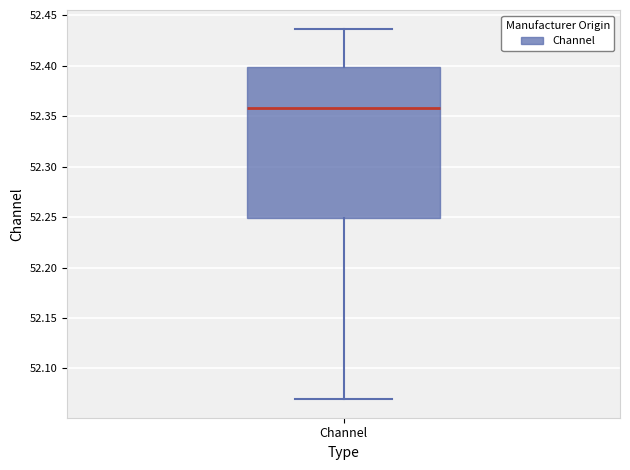

Transcribe this box plot: give where the median line is, the range the box spans, and where the two whiskers end, as read against the y-axis. The values are not printed on the chart, so give them approximately, as read against the axis.

median 52.360, box 52.250 to 52.400, whiskers 52.070 to 52.435